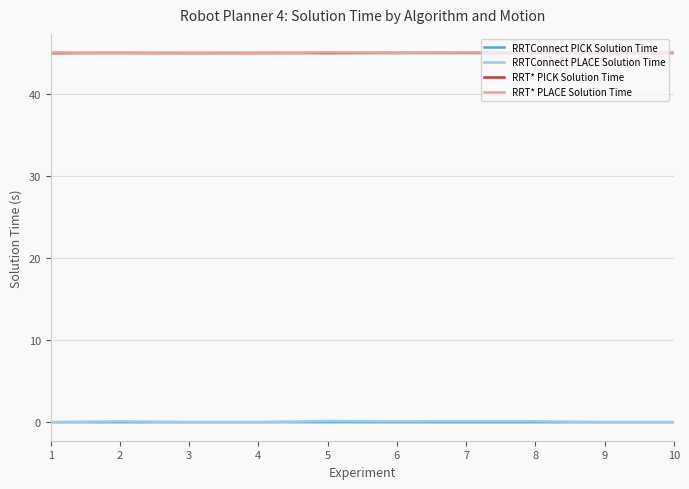

True or false: RRTConnect PICK Solution Time has a value of 0.0 at 6.

True